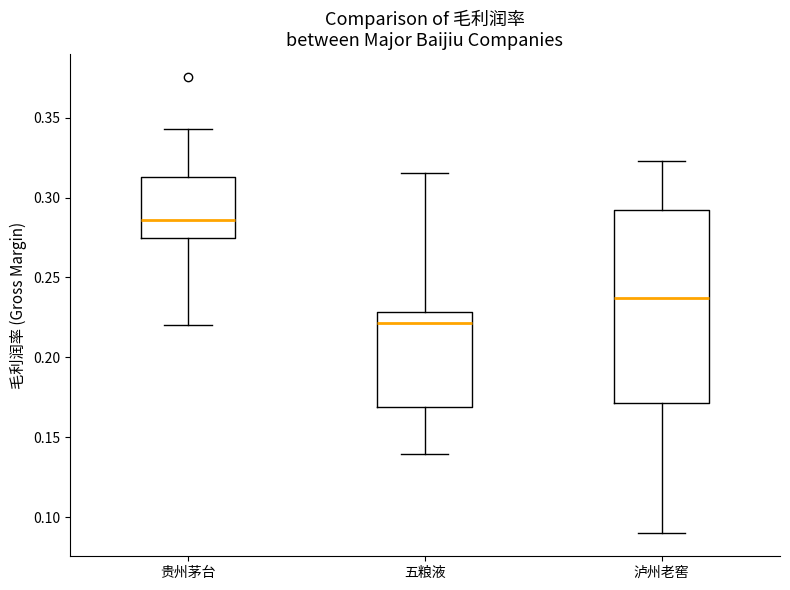

Where is the lower edge of the box for 泸州老窖 on the y-axis? The values are not printed on the chart, so give them approximately, as read against the axis.

0.170